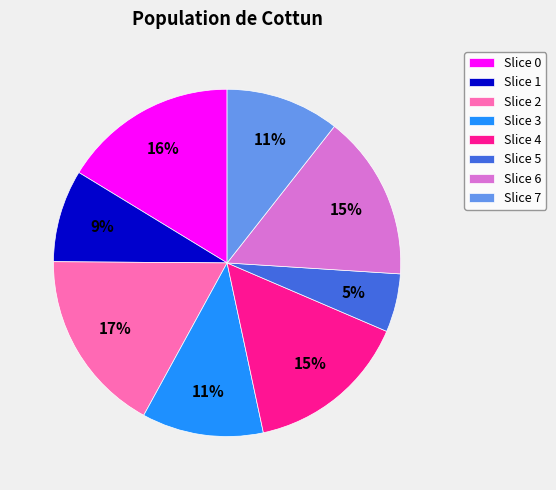

To the nearest percent, what is the difference between the largest and smallest slice percentages?

12%